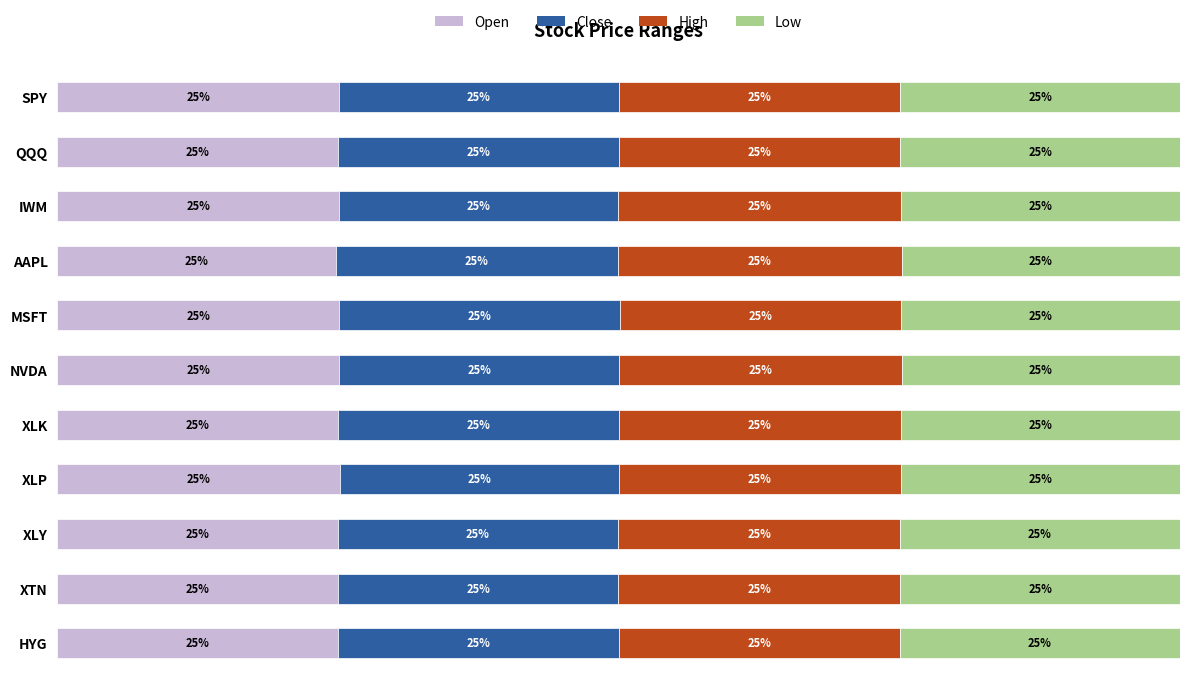

What position from the left is XLK?

7